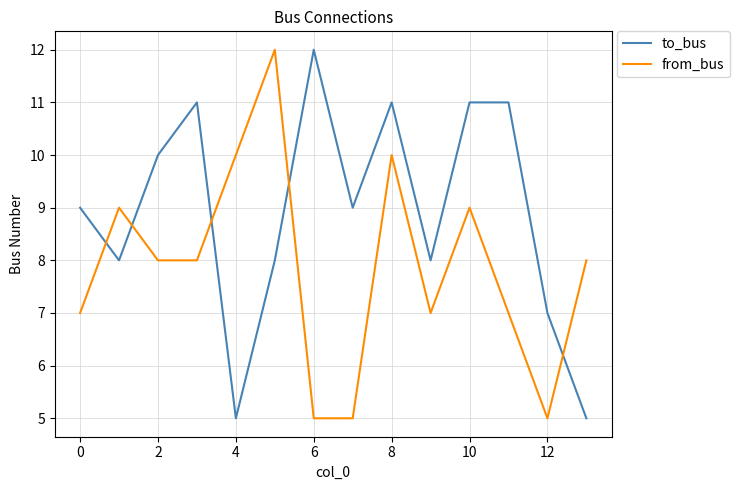

After their last crossing, which series has the higher values: to_bus or from_bus?

from_bus